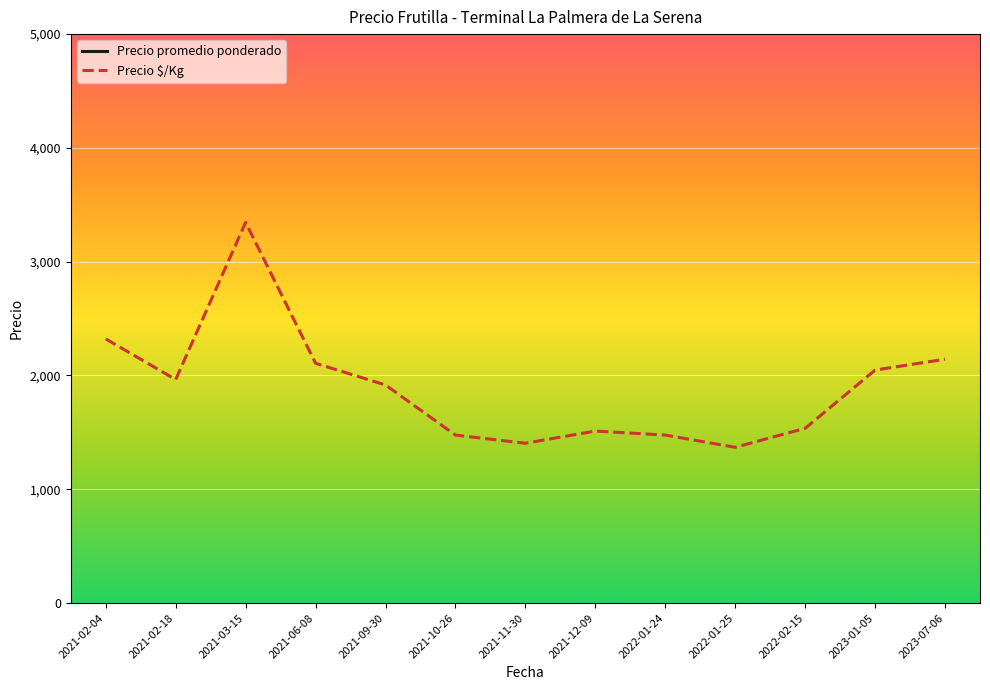

Rank the series at 2021-03-15 from highest to lowest value.

Precio promedio ponderado, Precio $/Kg